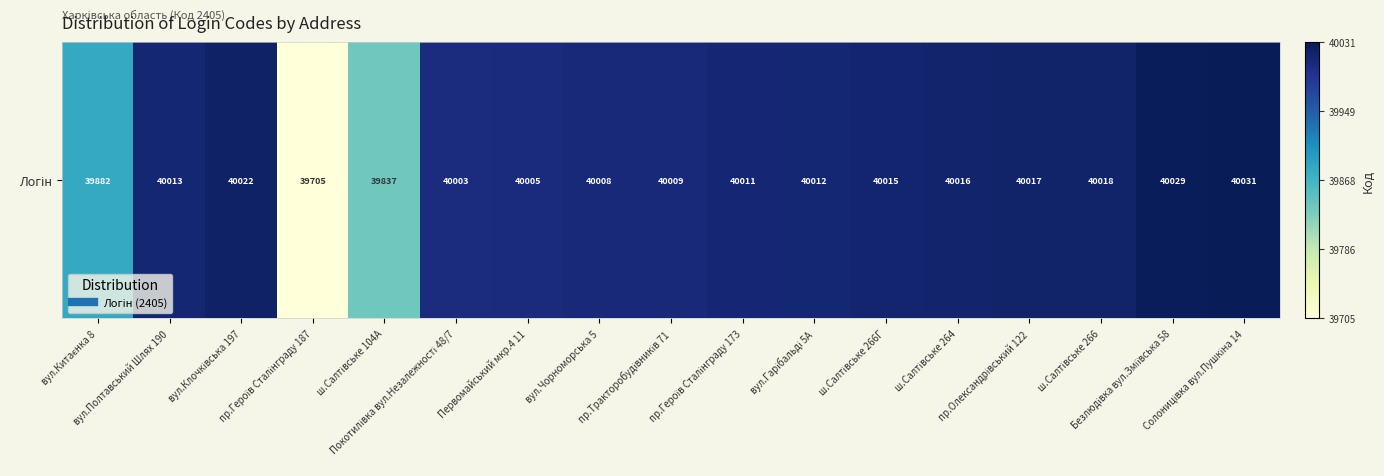

List the labels in order of value, largest first.

Солоницівка вул.Пушкіна 14, Безлюдівка вул.Зміївська 58, вул.Клочківська 197, ш.Салтівське 266, пр.Олександрівський 122, ш.Салтівське 264, ш.Салтівське 266Г, вул.Полтавський Шлях 190, вул.Гарібальді 5А, пр.Героїв Сталінграду 173, пр.Тракторобудівників 71, вул.Чорноморська 5, Первомайський мкр.4 11, Покотилівка вул.Незалежності 48/7, вул.Китаєнка 8, ш.Салтівське 104А, пр.Героїв Сталінграду 187